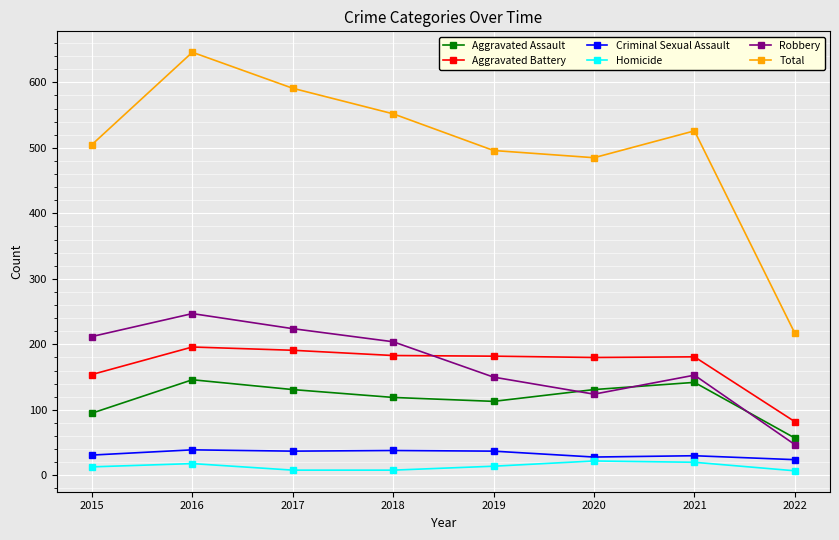

True or false: Homicide and Aggravated Assault cross at least once.

False